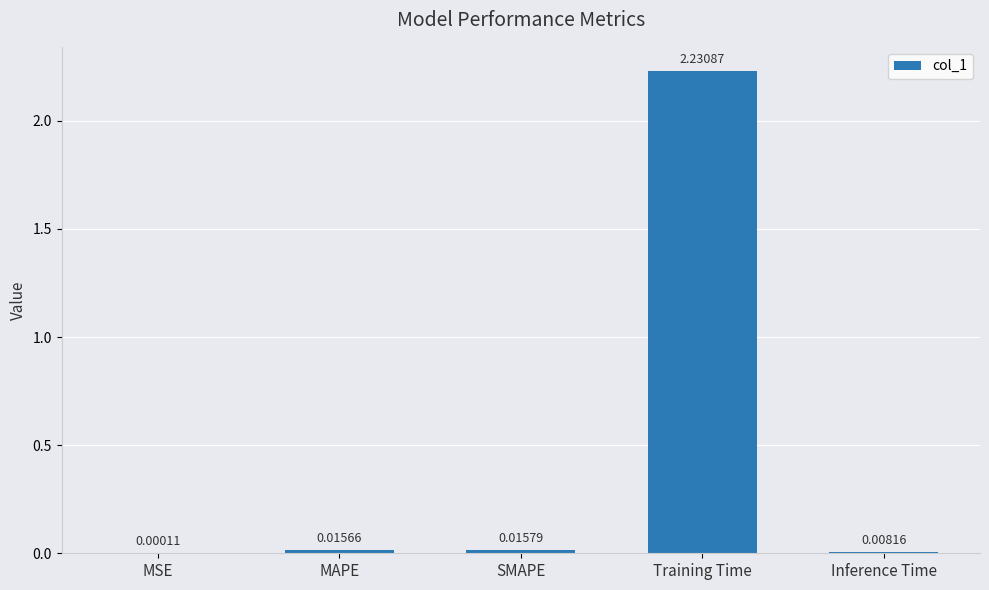

What is the change in value from SMAPE to Training Time?

+2.2